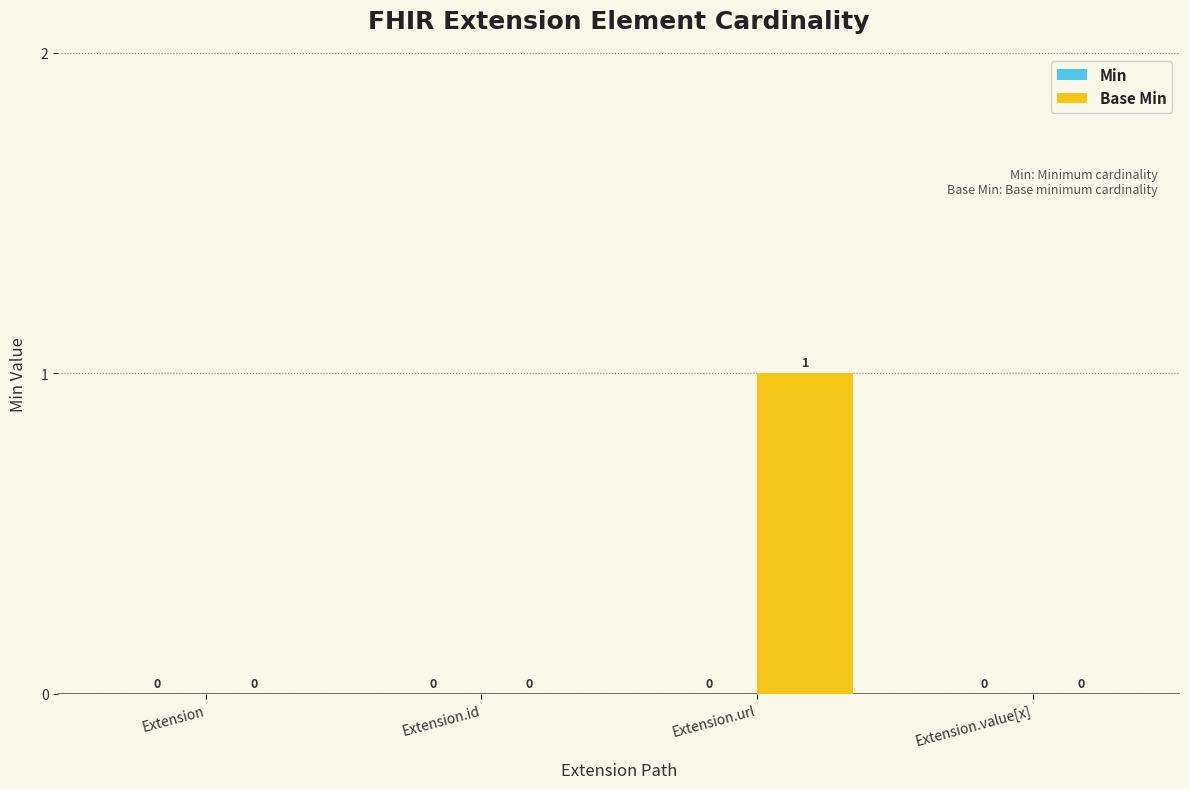

Reading right to left, what are all the values shown in this chart?

Extension.value[x]=0	Extension.url=1	Extension.id=0	Extension=0